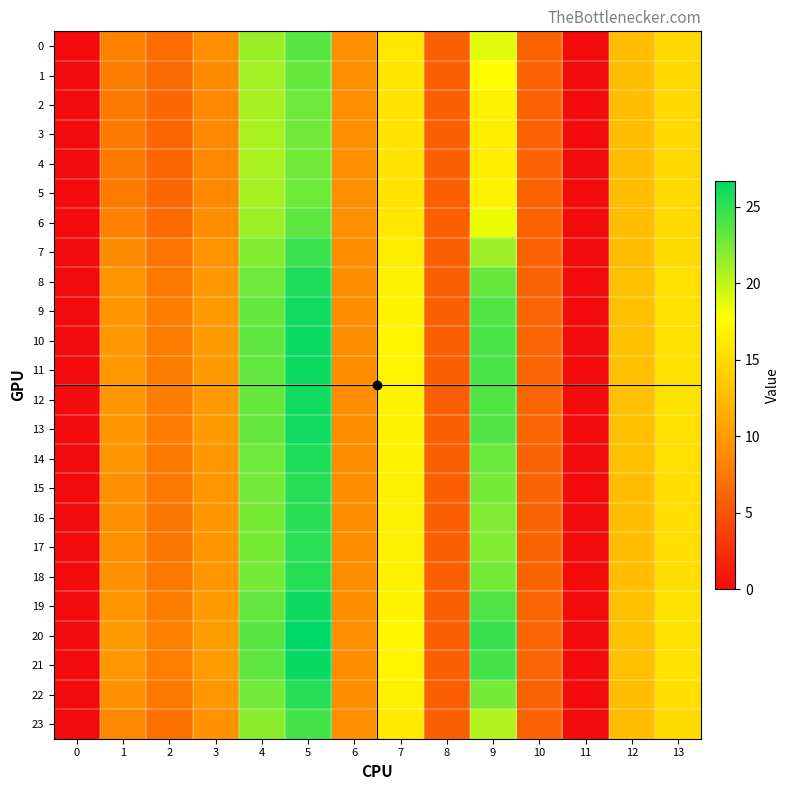

How many data points does each series have?

14